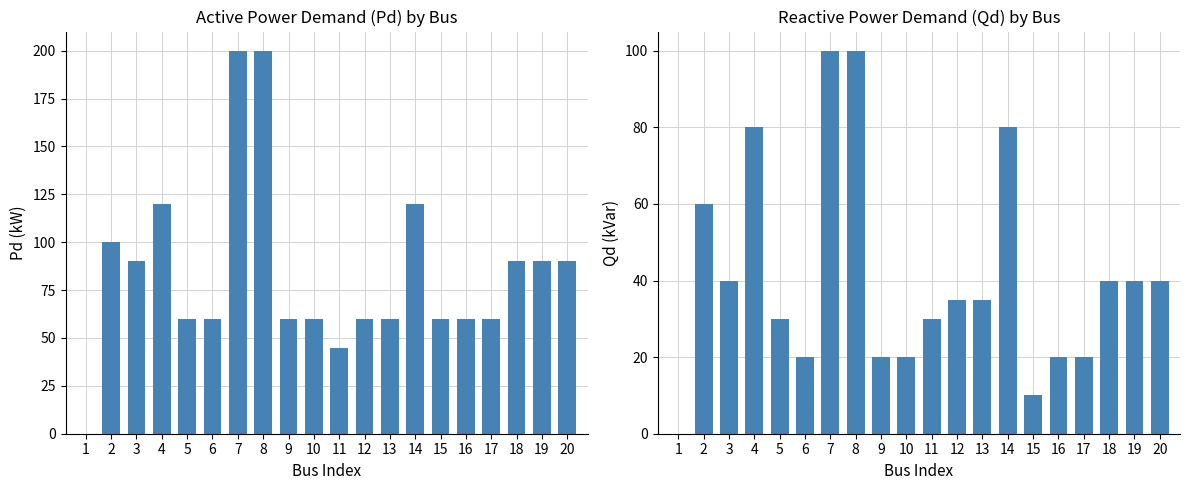

Is it true that Qd (kVar) equals -46 at 1?

False